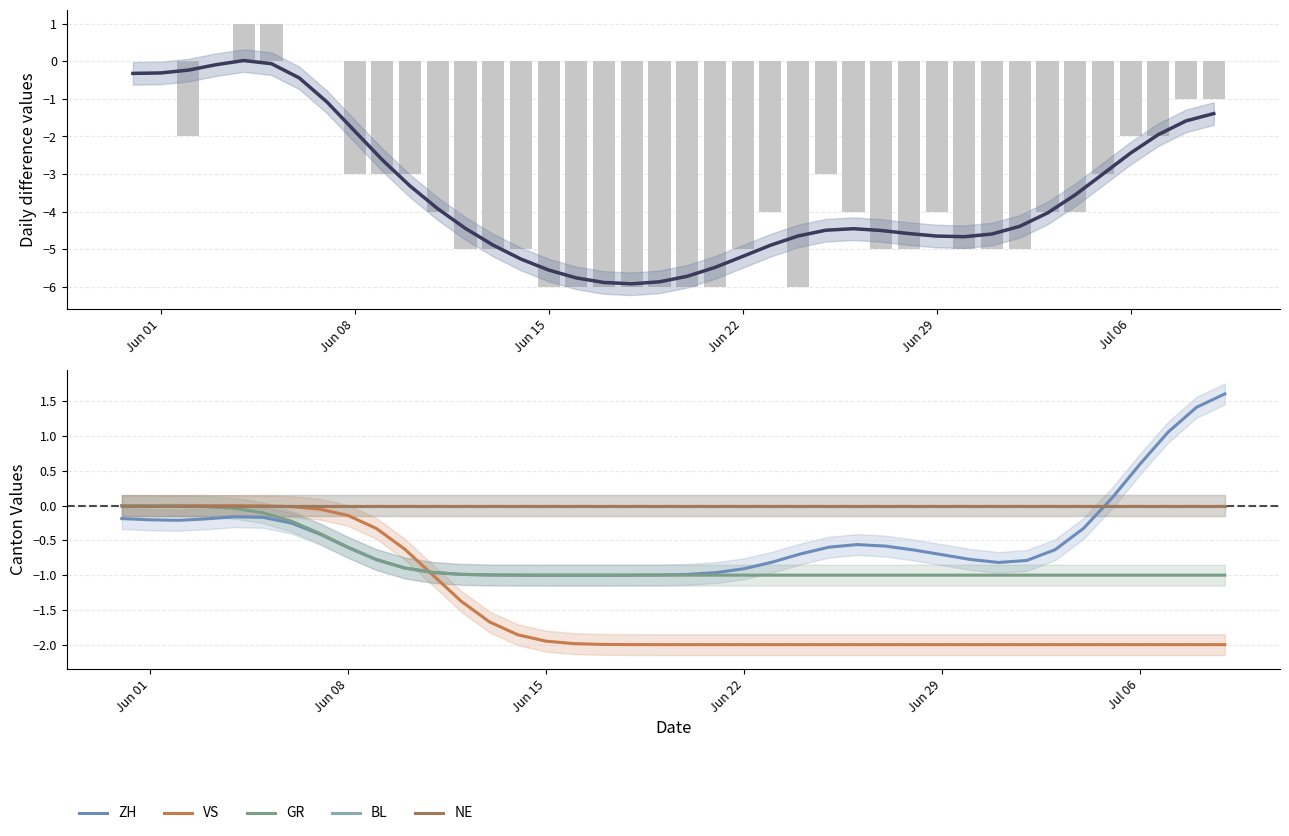

How many categories are shown in the chart?

40